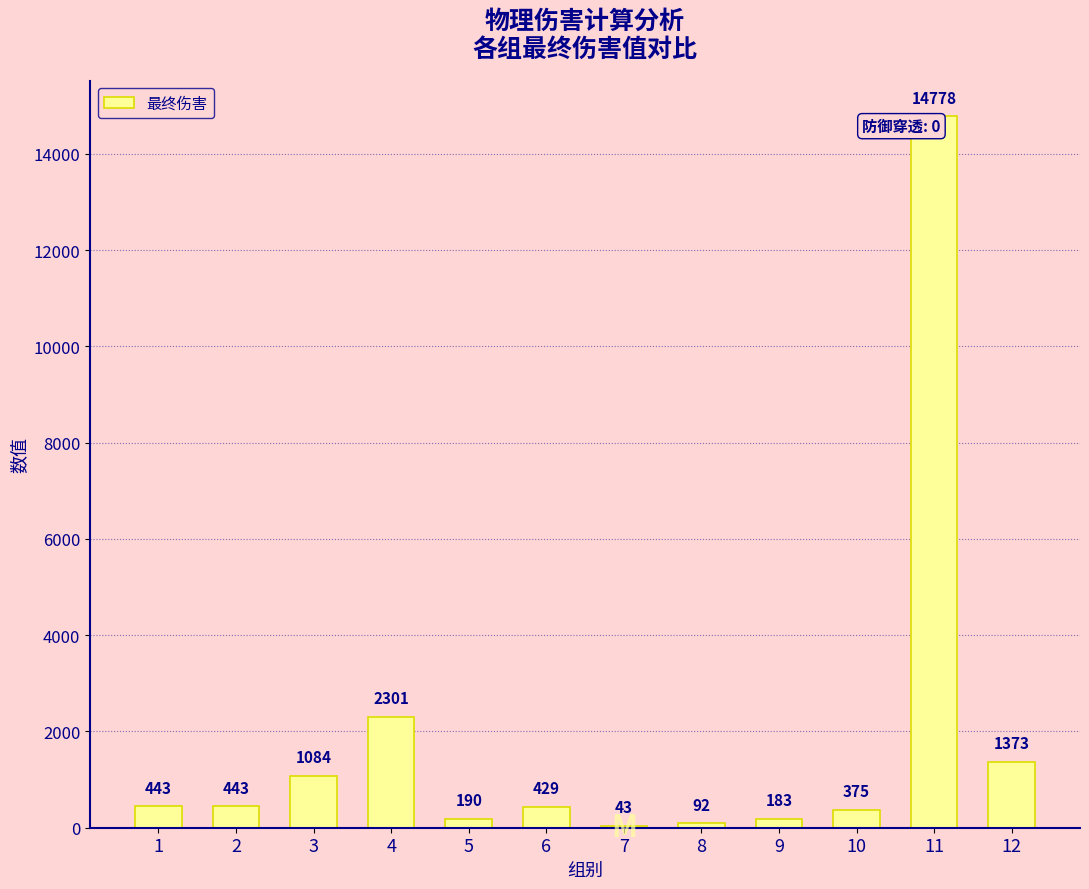

How many data points are above 443?

6